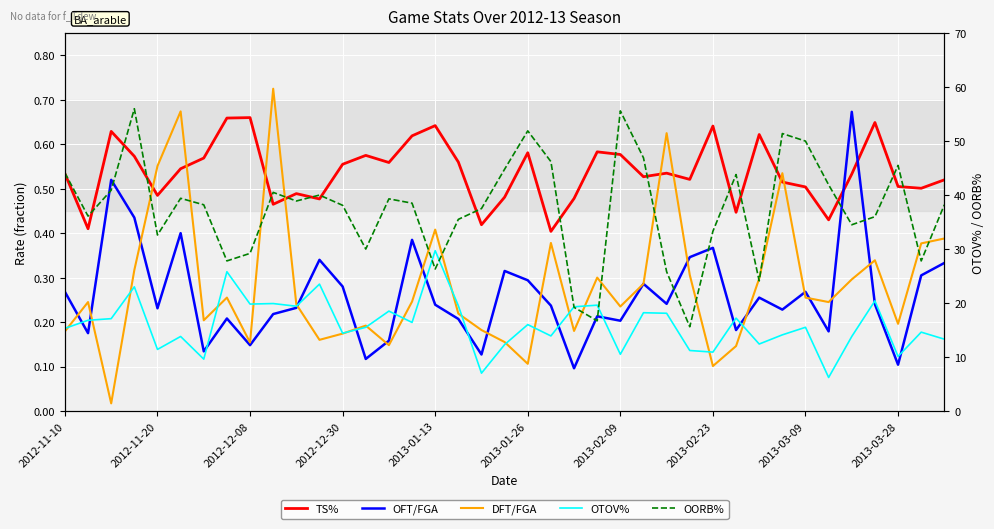

Is it true that OTOV% equals 27.9 at 29?

False